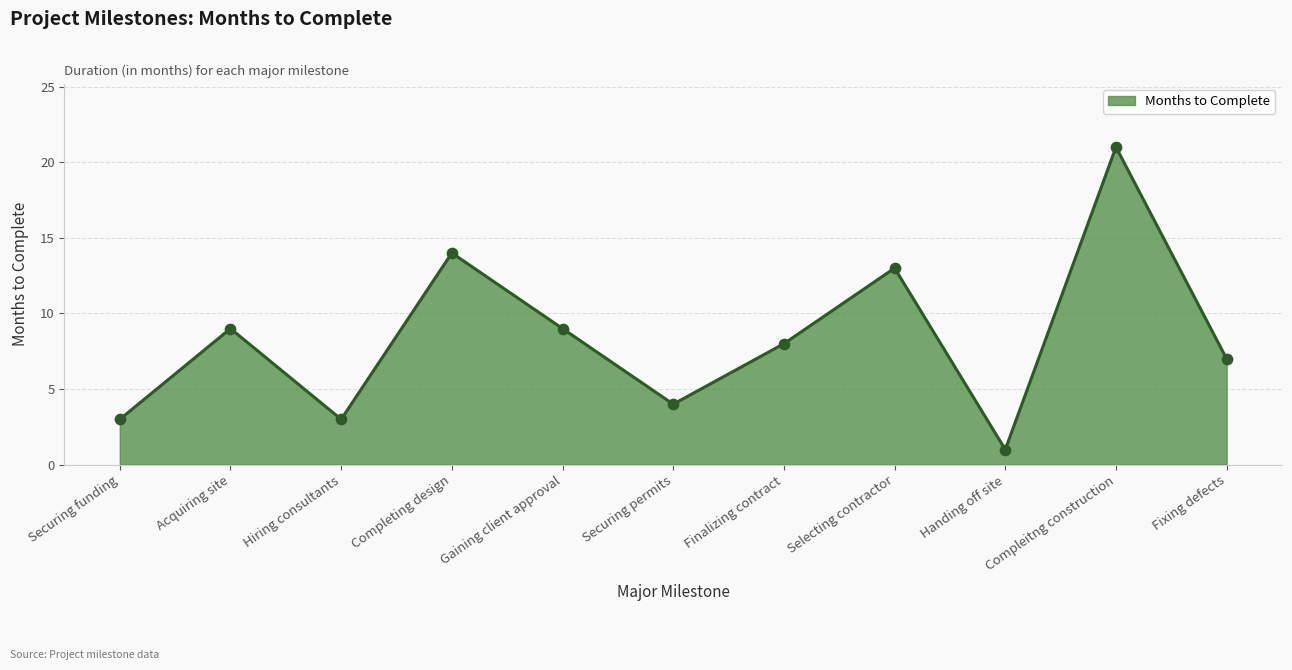

What is the change in value from Selecting contractor to Fixing defects?

-6